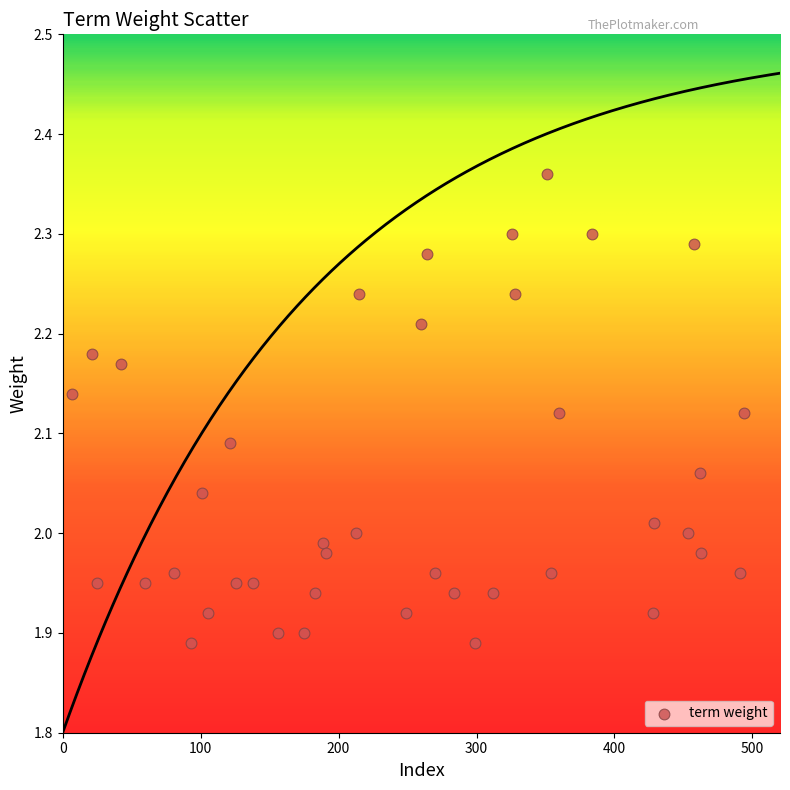

What is the range of Y values (max minus min)?

0.5